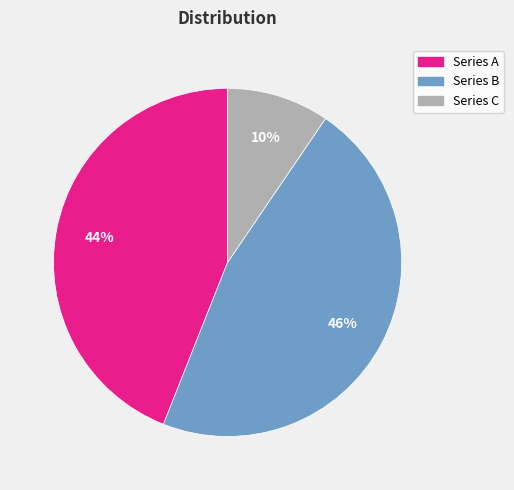

Between Series A and Series B, which is larger?

Series B